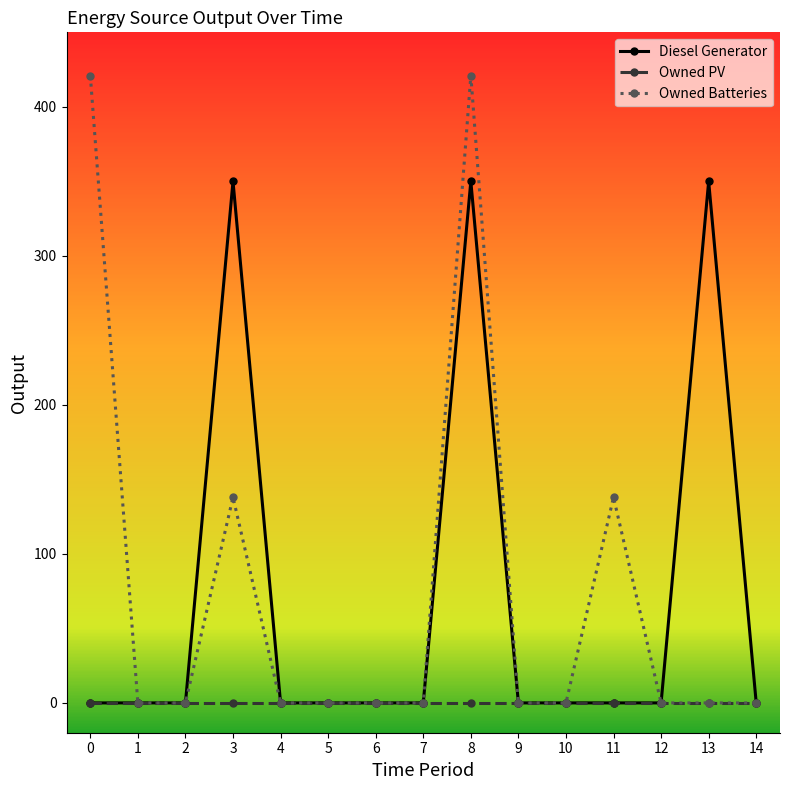

True or false: Diesel Generator has a value of 0 at 12.

True